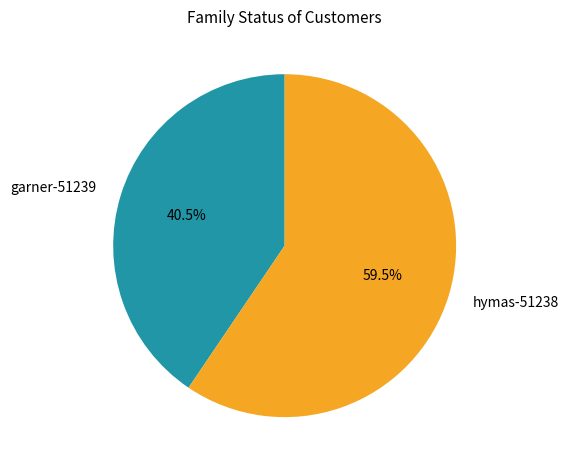

Approximately how many times larger is the value at garner-51239 compared to hymas-51238?

0.7